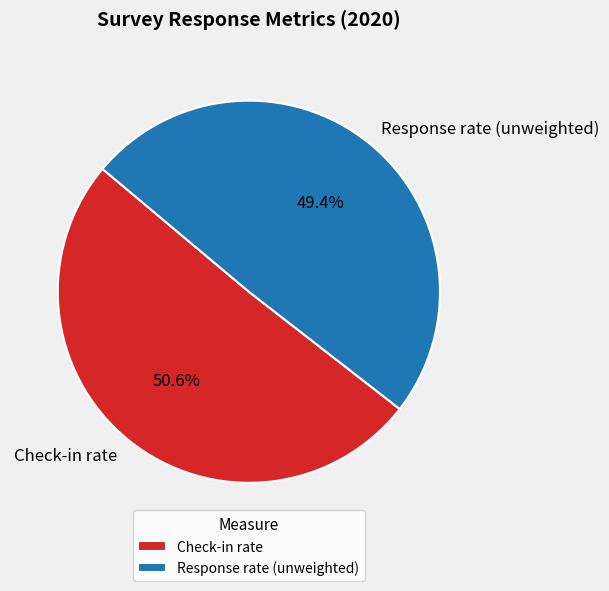

How many slices are in this pie chart?

2